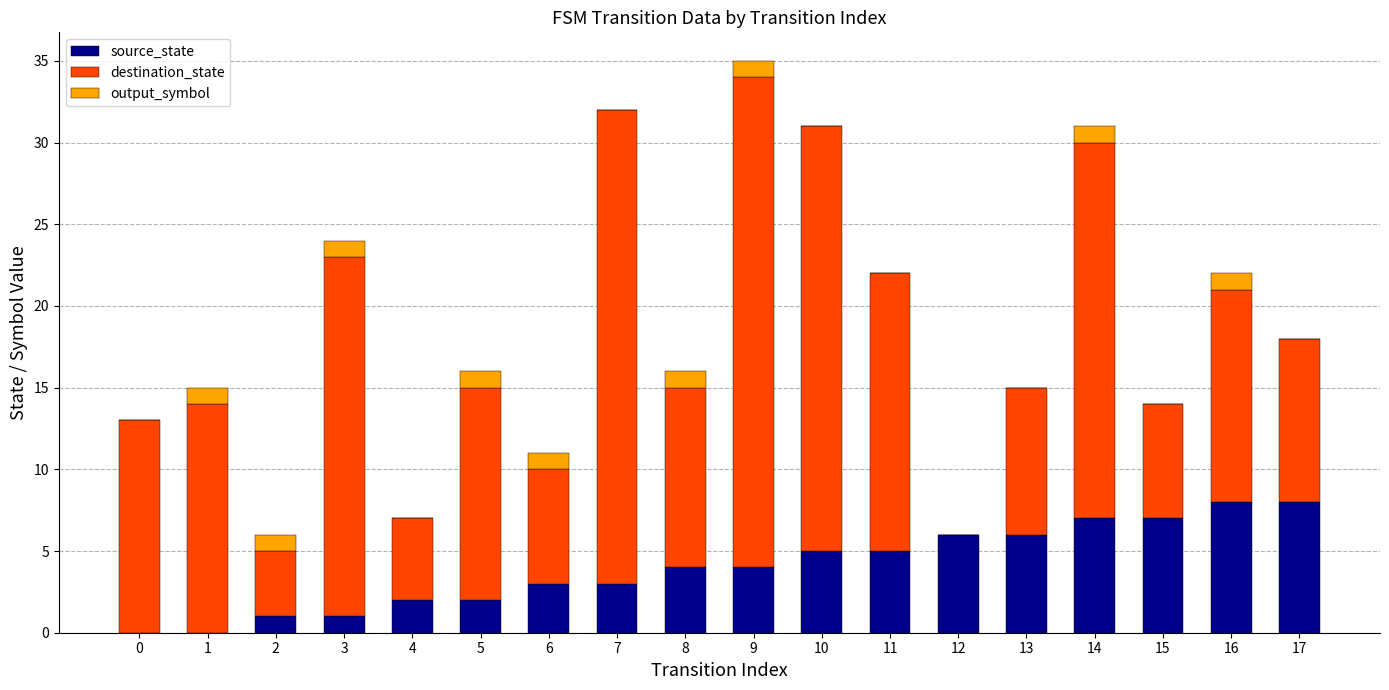

The value of source_state at 10 is 5. True or false?

True